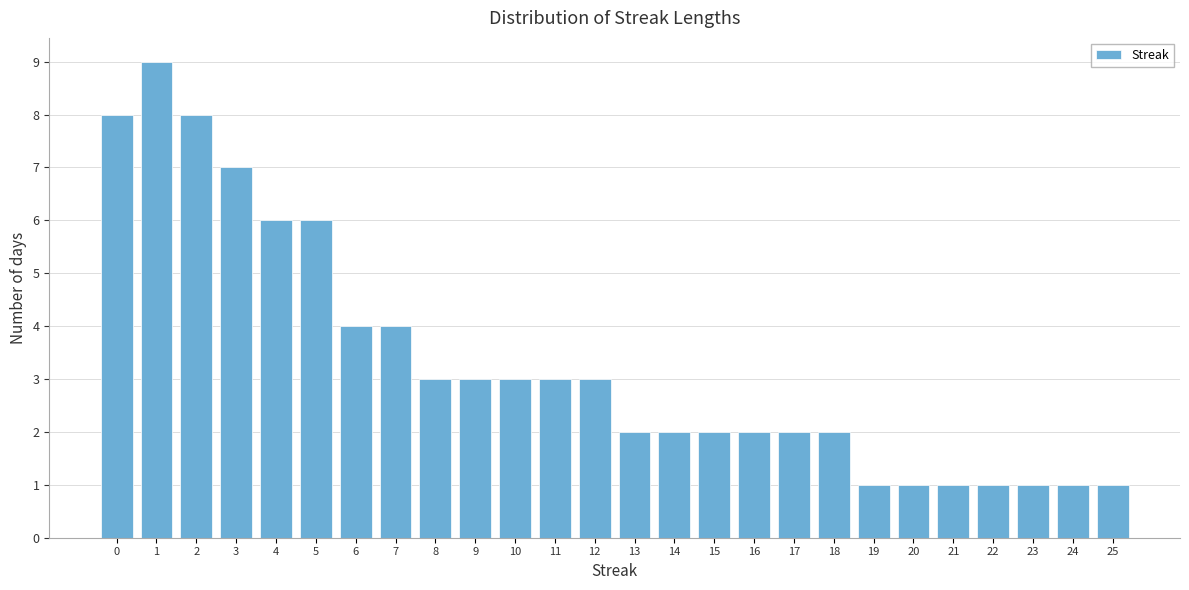

Reading left to right, what are all the values shown in this chart?

8	9	8	7	6	6	4	4	3	3	3	3	3	2	2	2	2	2	2	1	1	1	1	1	1	1